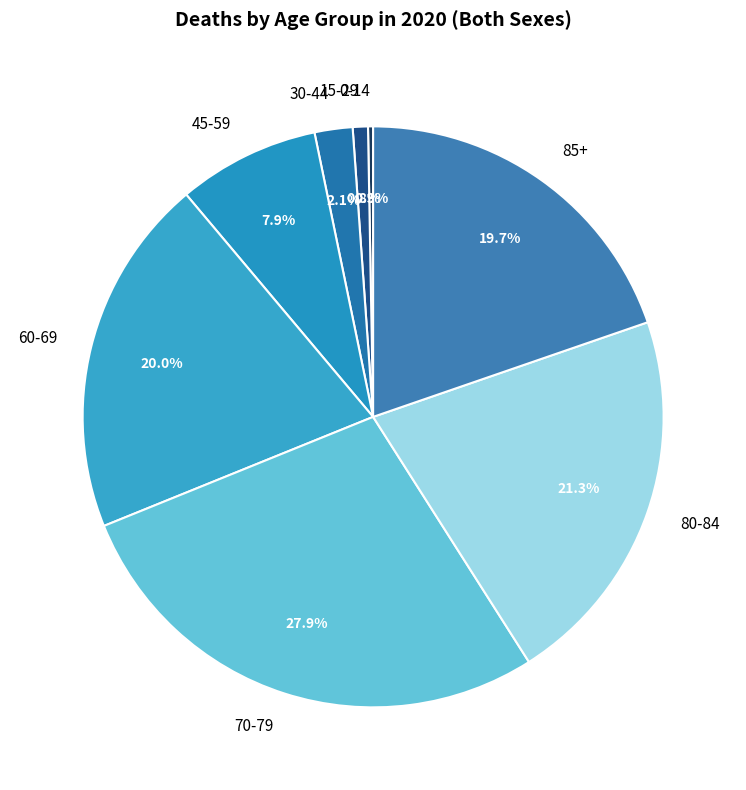

Combined, what portion of the pie is 30-44 and 45-59?

10.0%